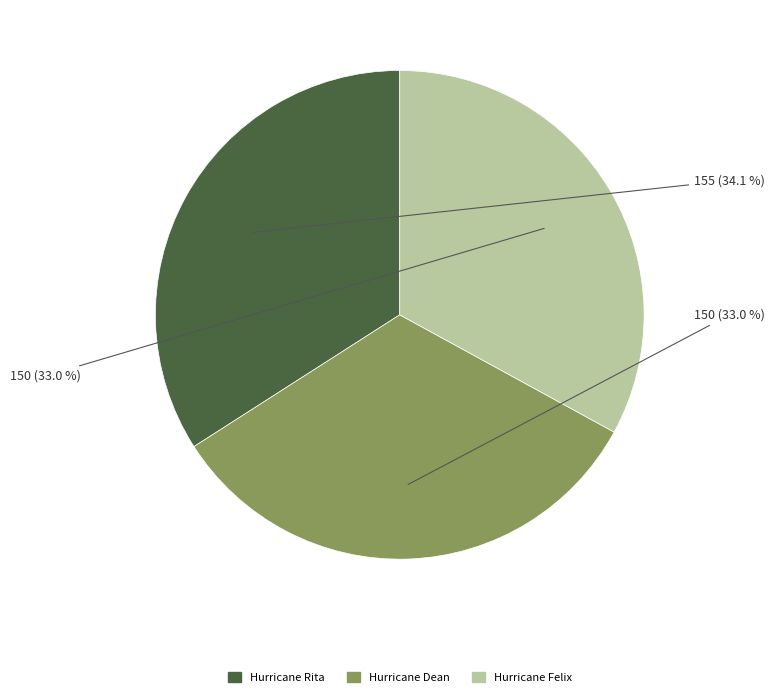

Is there a majority slice in this chart?

No